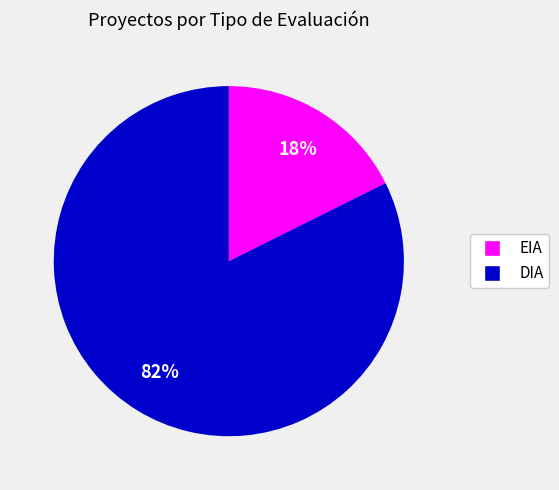

Is it true that DIA is 82% of the pie?

True